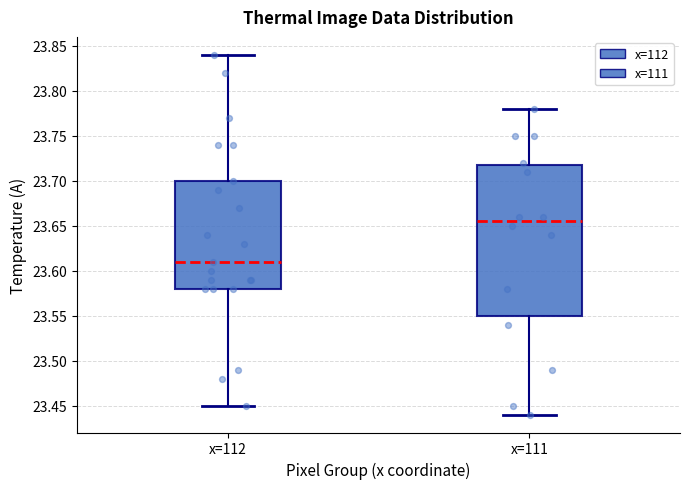

Reading left to right, read every box against the y-axis: the position of its median line, the range the box covers, and the ends of its whiskers. The values are not printed on the chart, so give them approximately, as read against the axis.

x=112: median 23.610, box 23.580 to 23.700, whiskers 23.450 to 23.840
x=111: median 23.655, box 23.550 to 23.720, whiskers 23.440 to 23.780